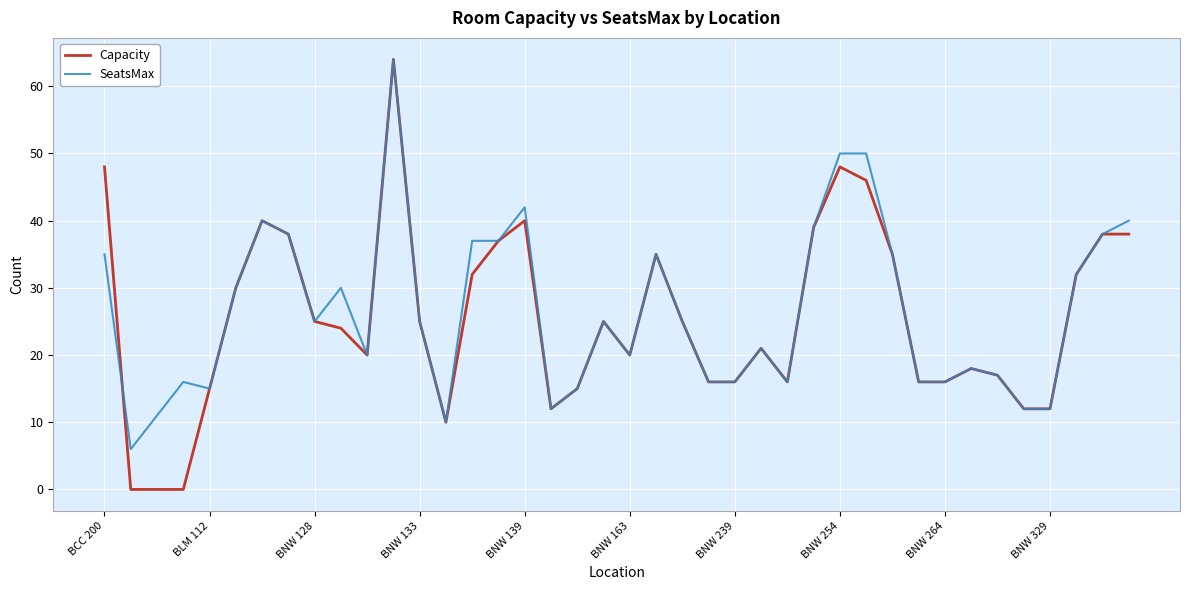

What is the maximum value for Capacity?

64